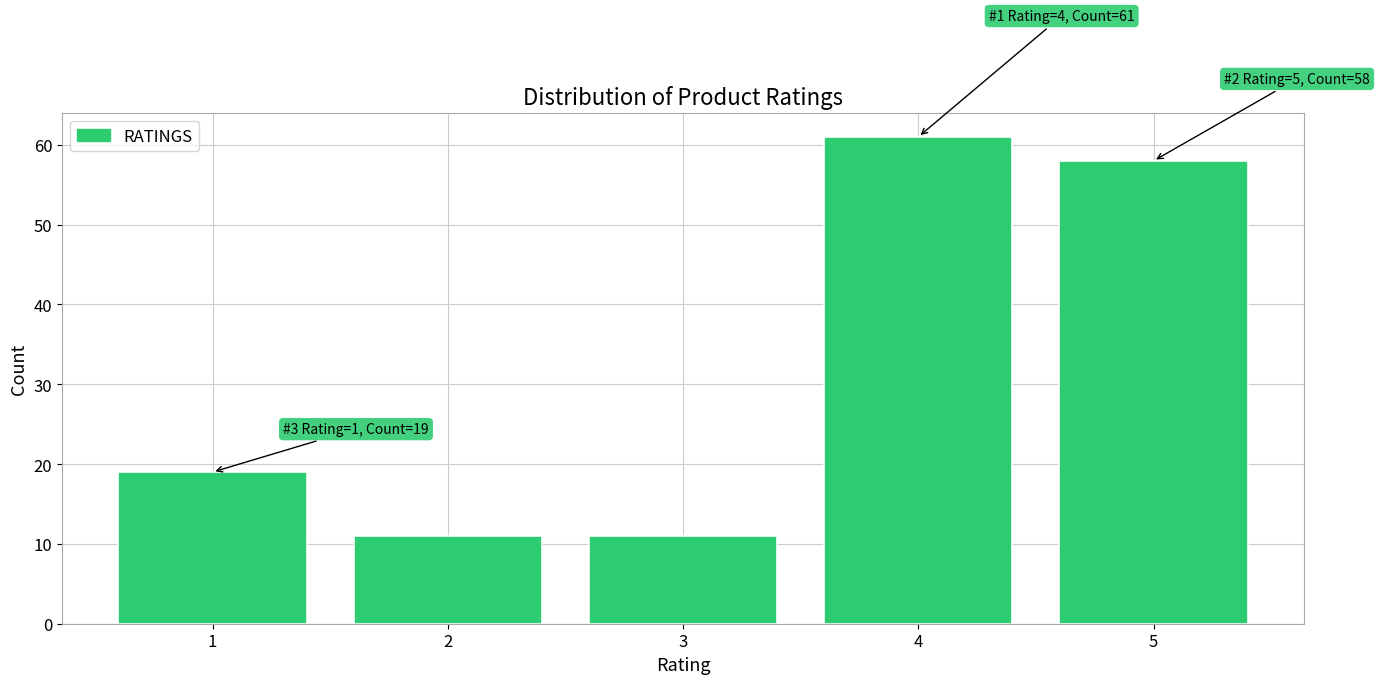

Reading left to right, extract all data points from this chart.

19	11	11	61	58